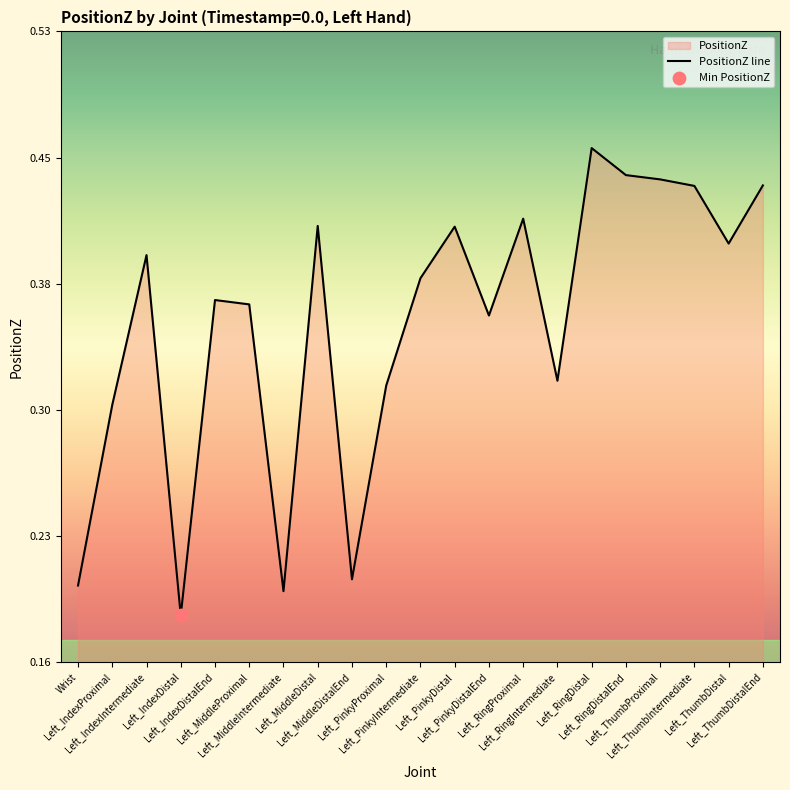

What is the change in value from Left_IndexDistalEnd to Left_MiddleDistalEnd?

-0.2